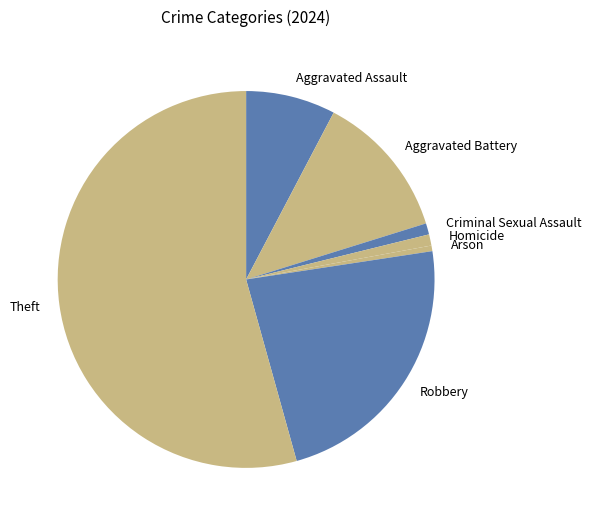

Do Robbery and Homicide together represent more than half of the pie?

No